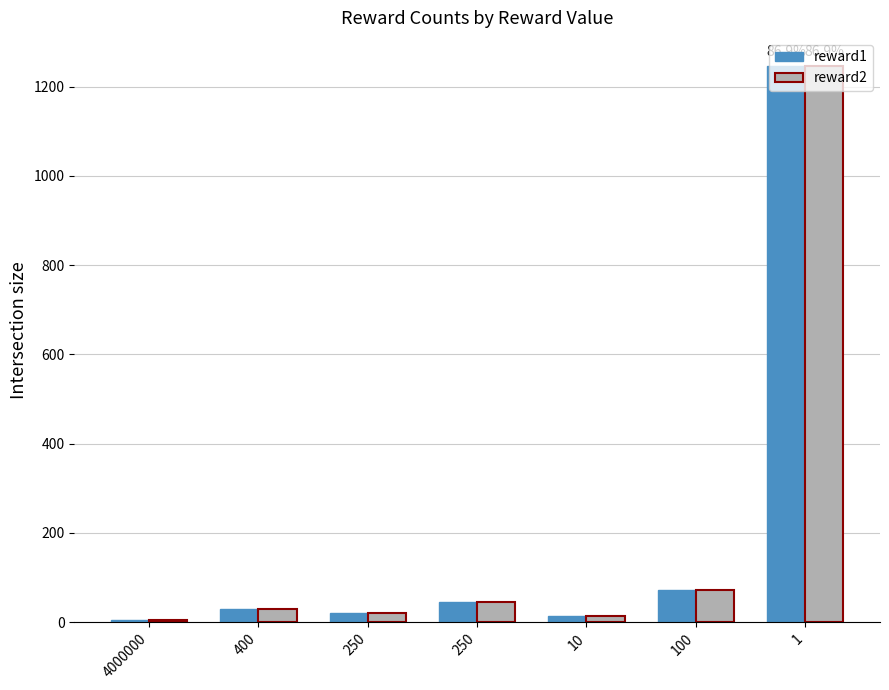

What are all the series names shown in the legend?

reward1, reward2